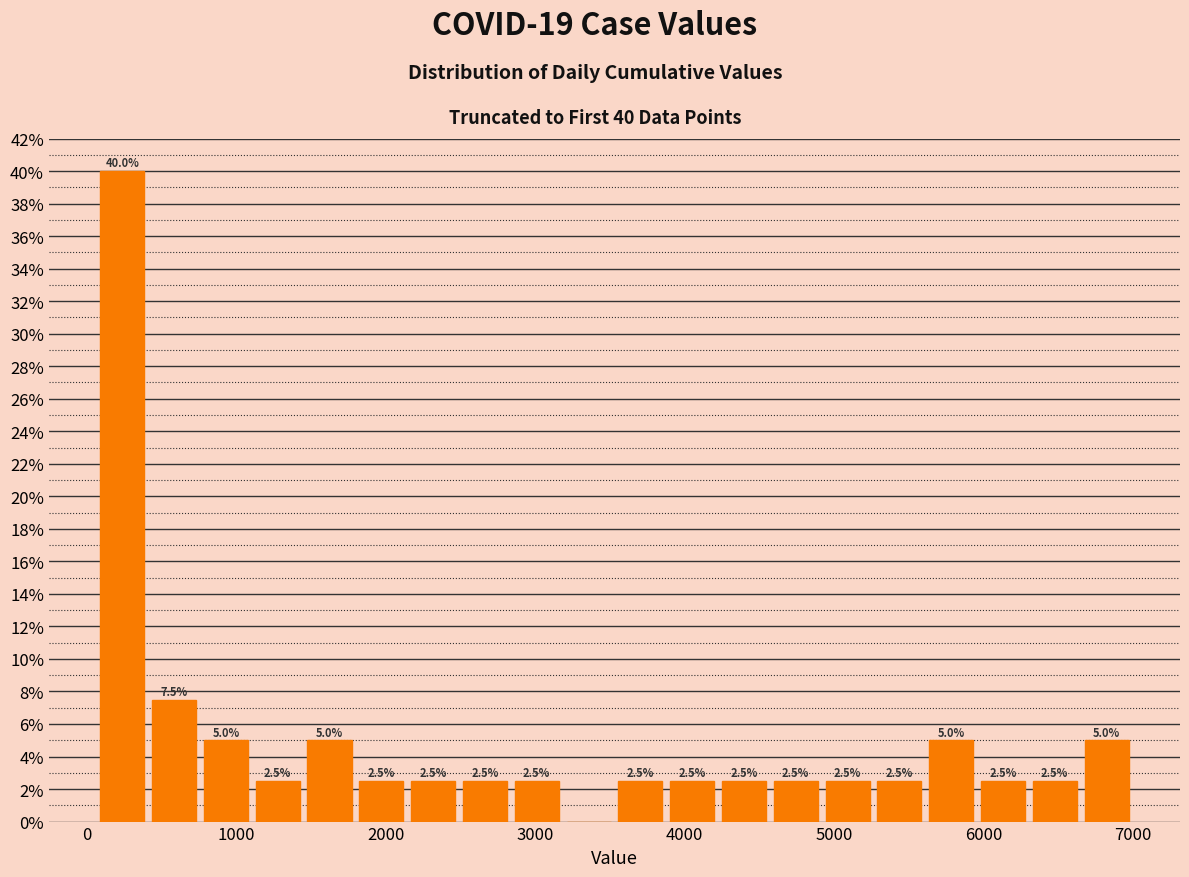

Around what value on the x-axis is the tallest bar? Give the approximate position of its centre, as read against the axis.

200